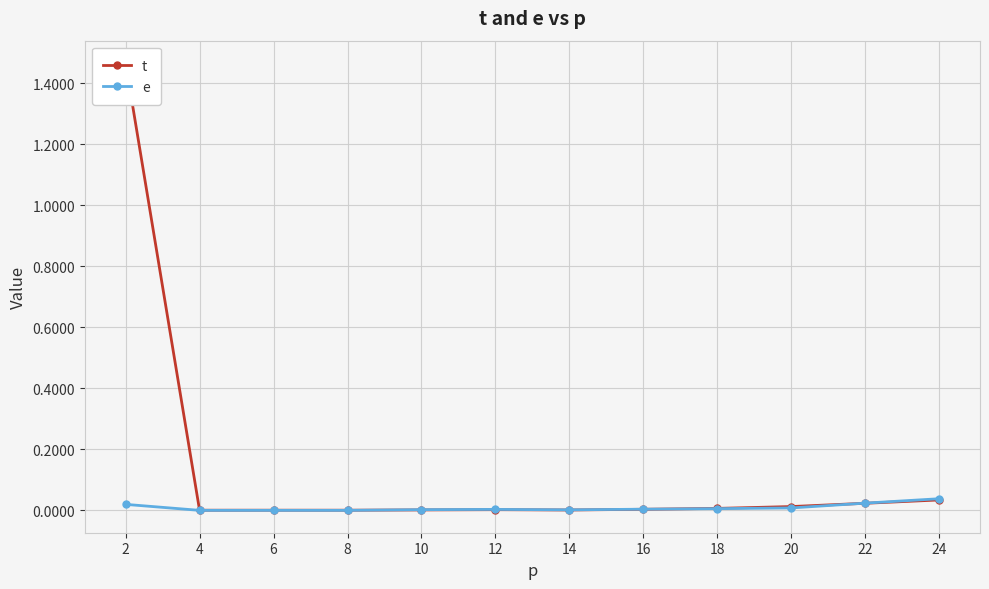

At 2, list the series in order from smallest to largest.

e, t